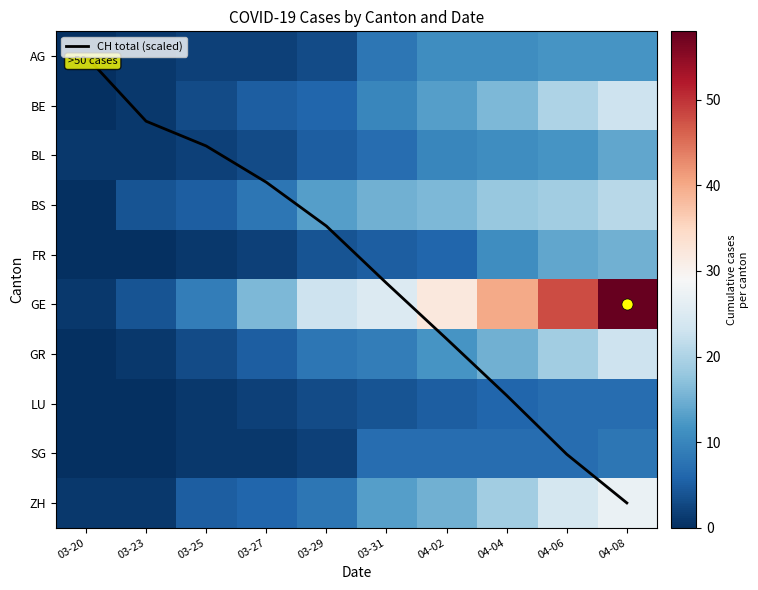

True or false: BE has a value of 1.0 at 03-23.

True